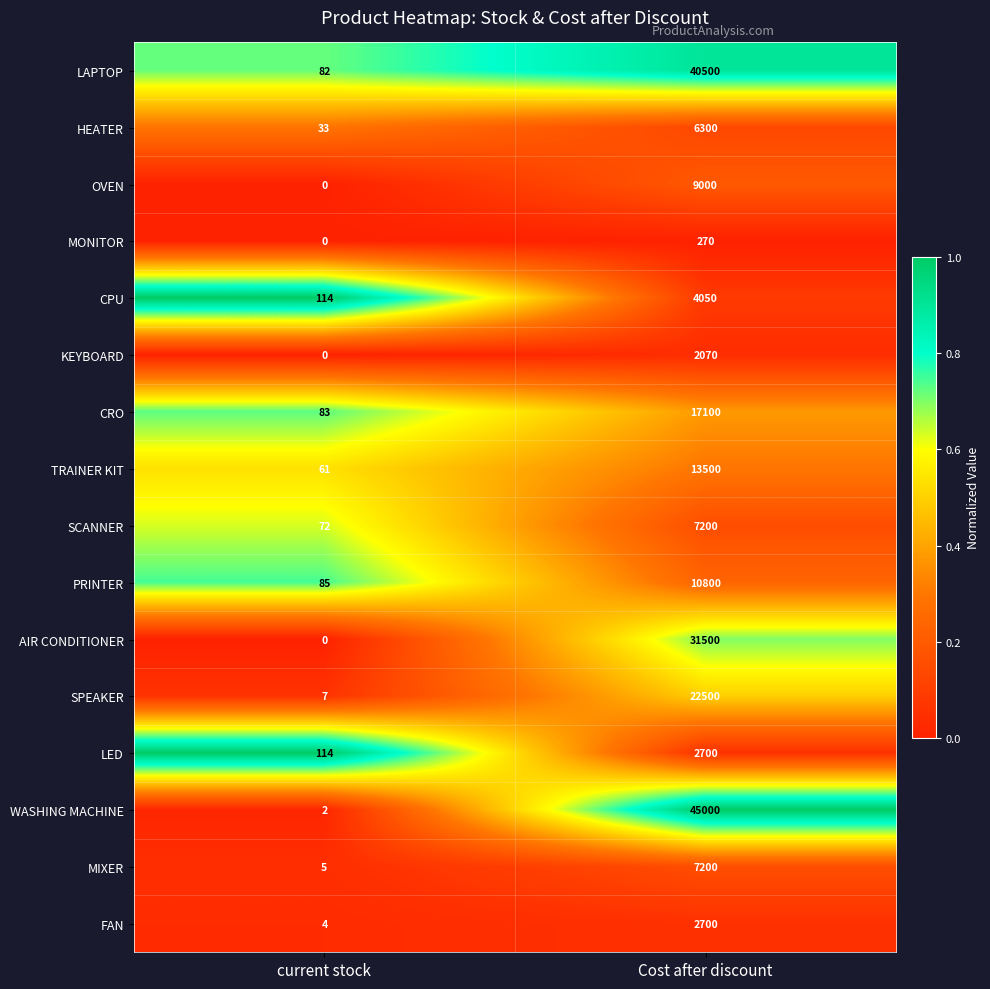

Rank the categories by SPEAKER value from lowest to highest.

current stock, Cost after discount